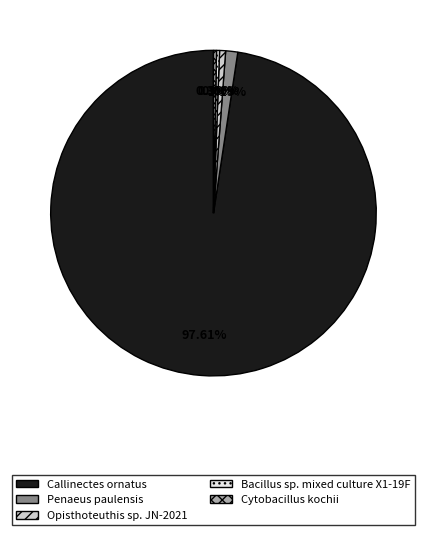

What is the largest slice in the pie chart?

Callinectes ornatus